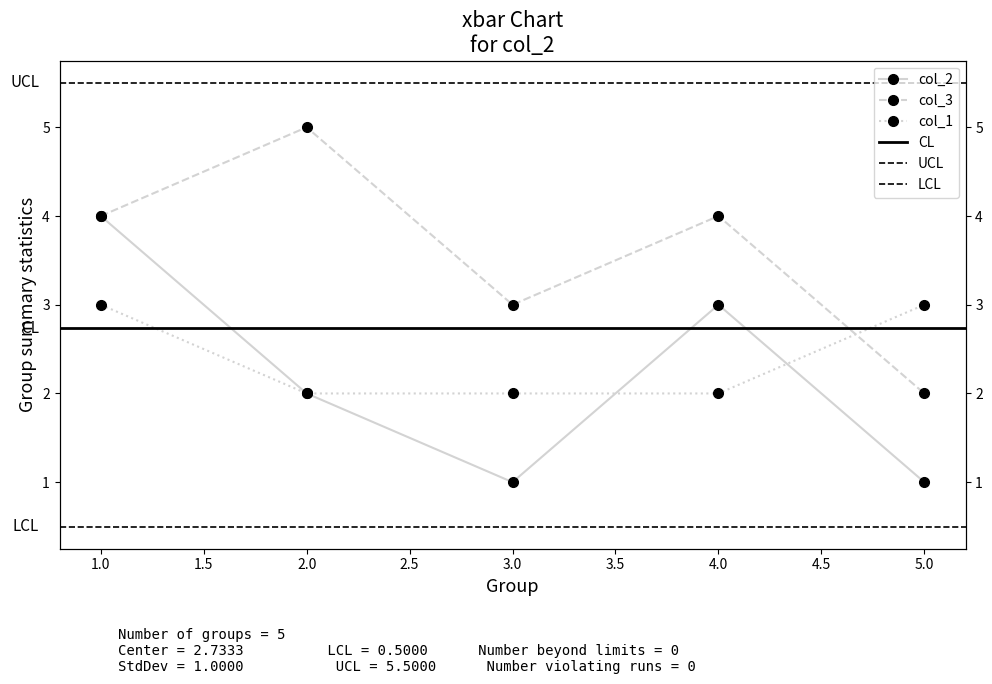

What is the spread (max minus min) of values at 2?

3